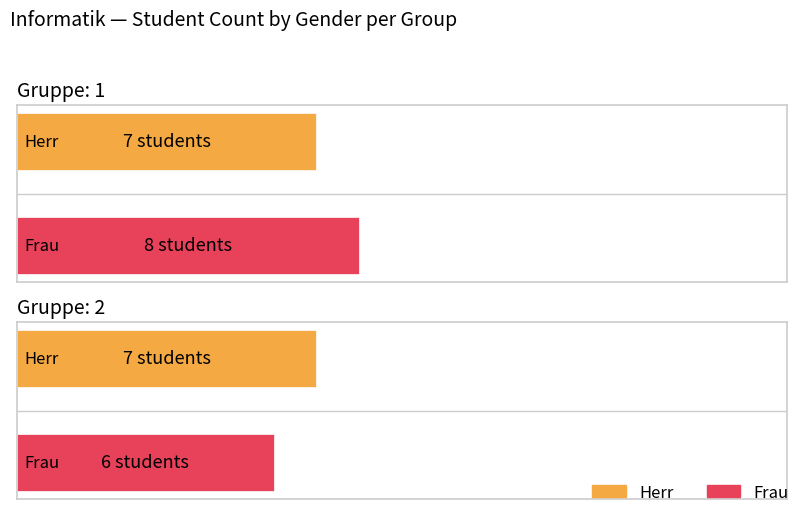

What is the value of the Frau bar at the 2nd from the left?

6